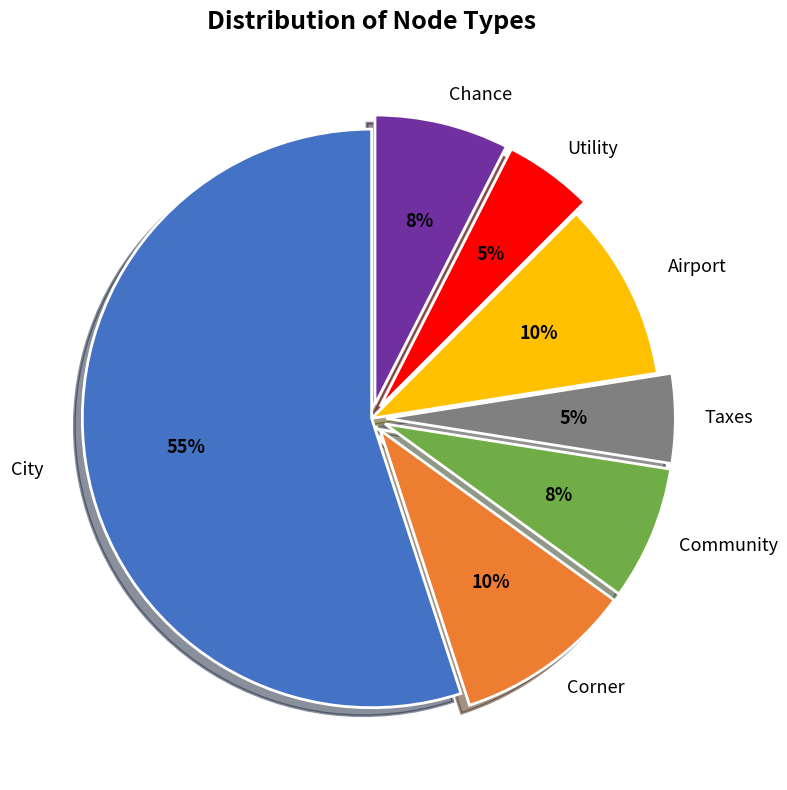

To the nearest percent, what is the difference between the largest and smallest slice percentages?

50%